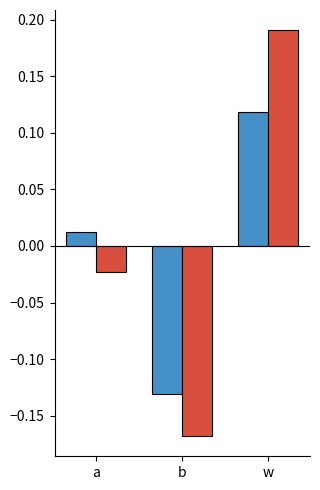

Are the bars horizontal?

No